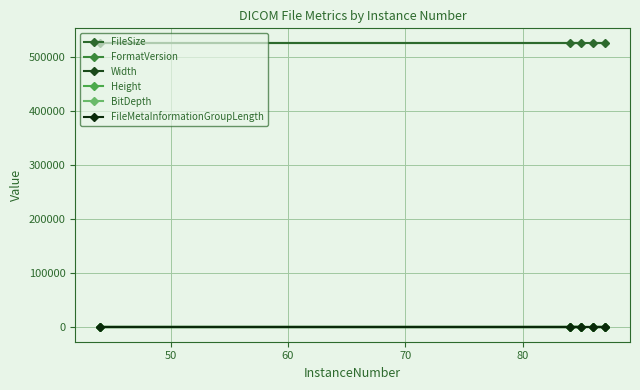

What are all the series names shown in the legend?

FileSize, FormatVersion, Width, Height, BitDepth, FileMetaInformationGroupLength